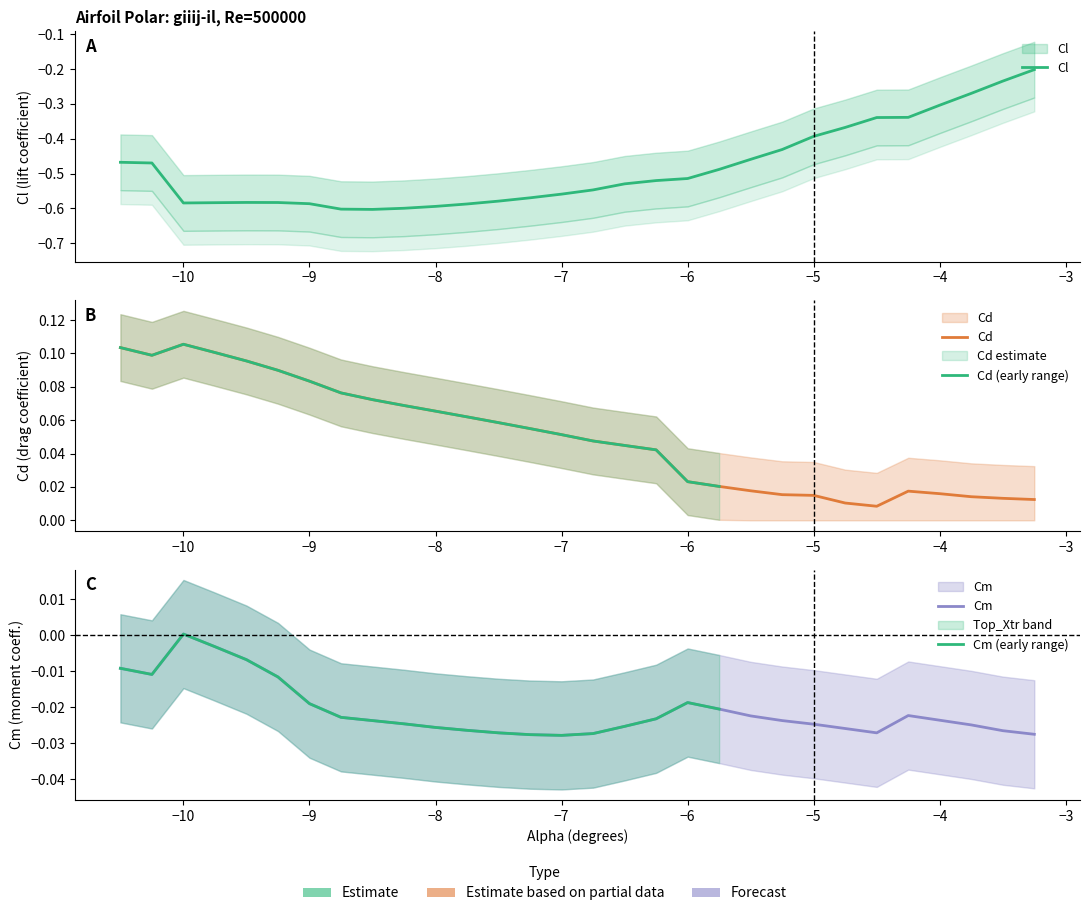

Is the value of Cd at -3.25 greater than the value of Cm at -3.5?

Yes